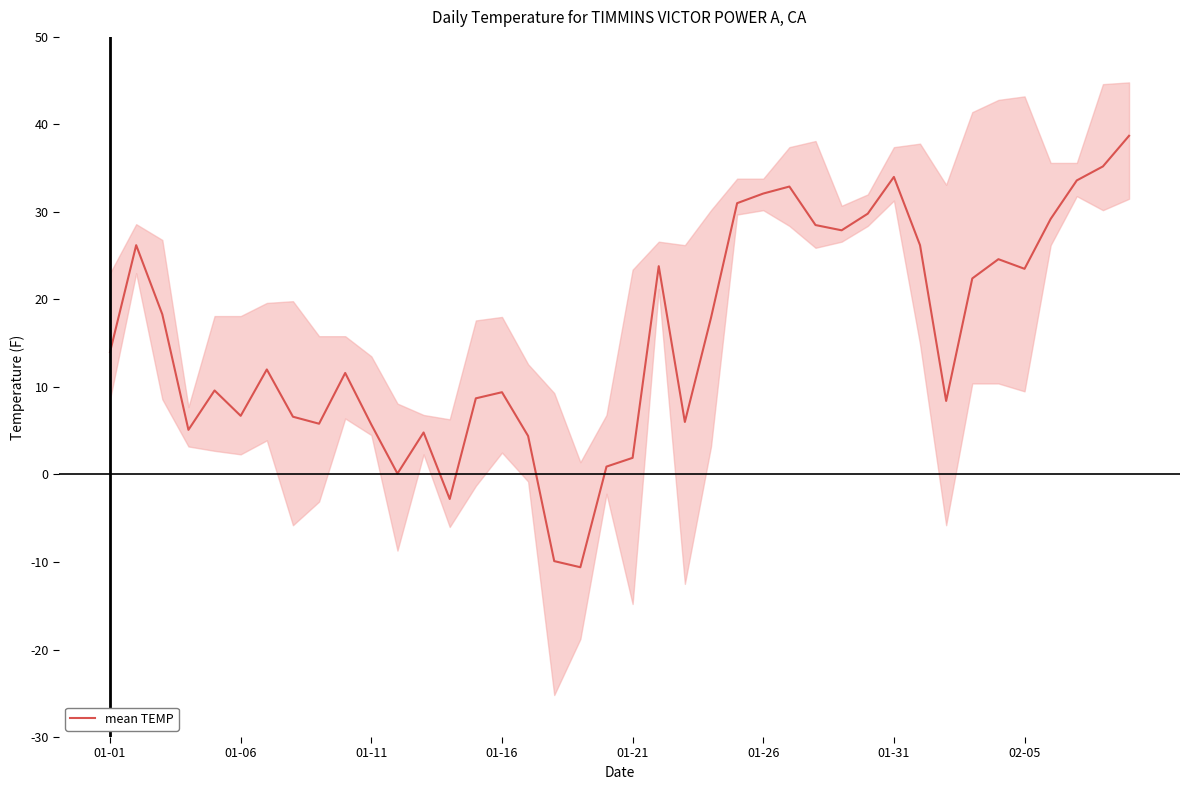

Does the chart display data point markers on the line(s)?

No